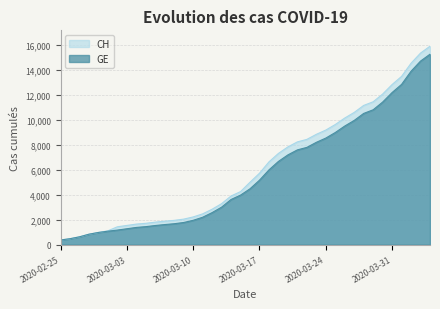

What position from the right is 2020-02-29?

36